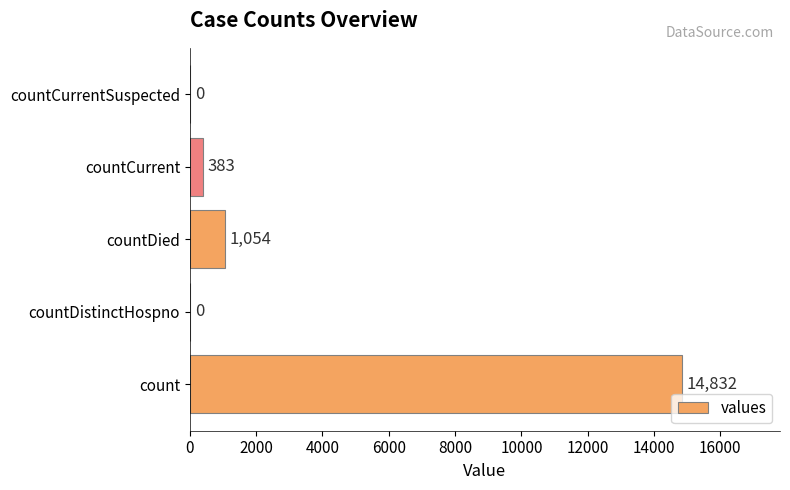

What is the change in value from count to countCurrentSuspected?

-14832